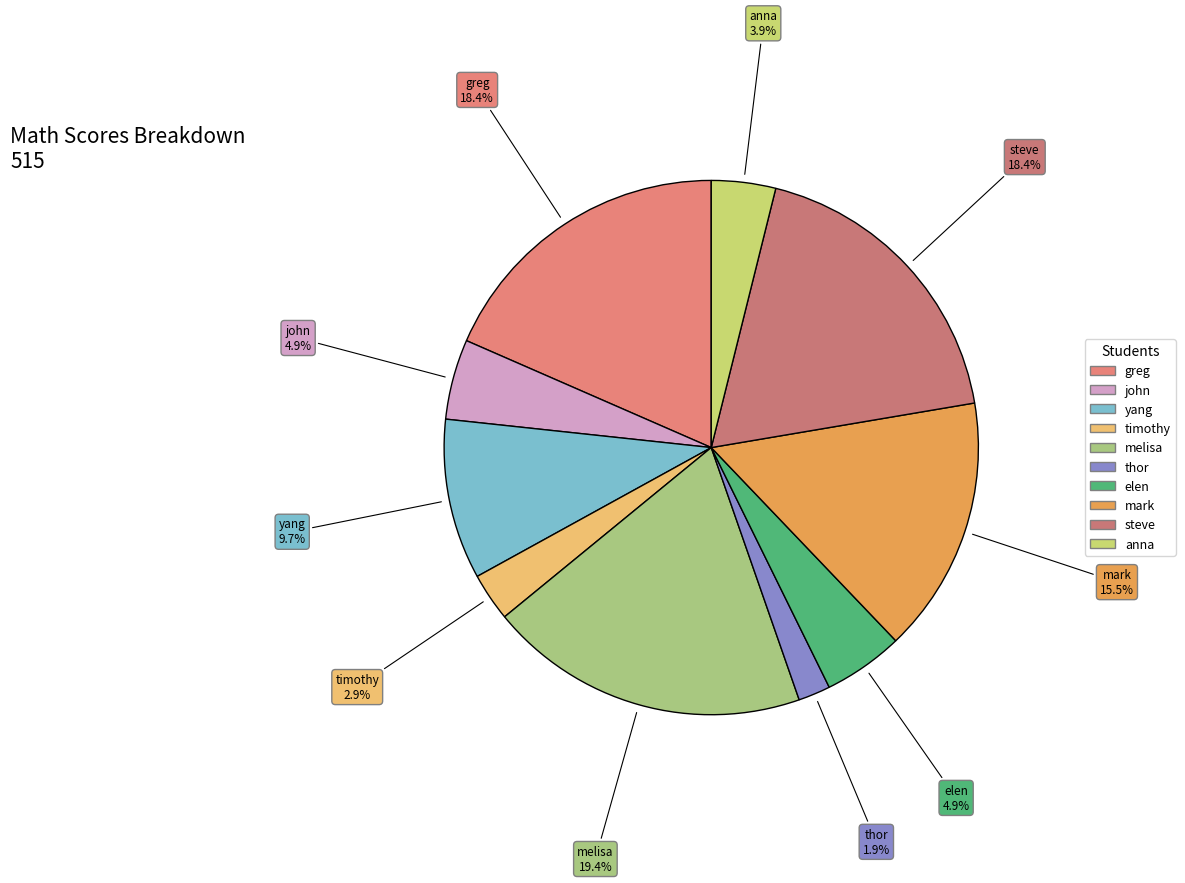

To the nearest percent, what is the combined percentage of mark and greg?

34%